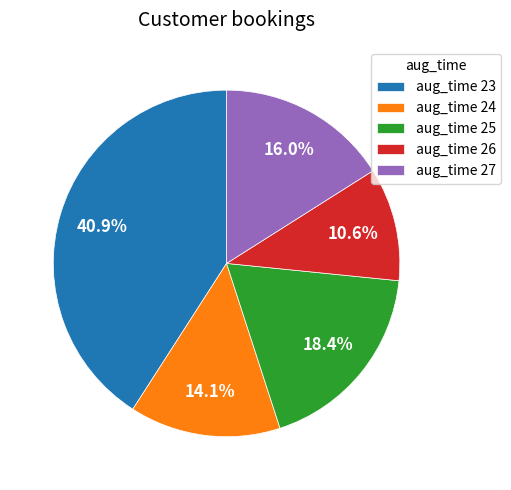

Is there any slice that represents more than half of the pie?

No